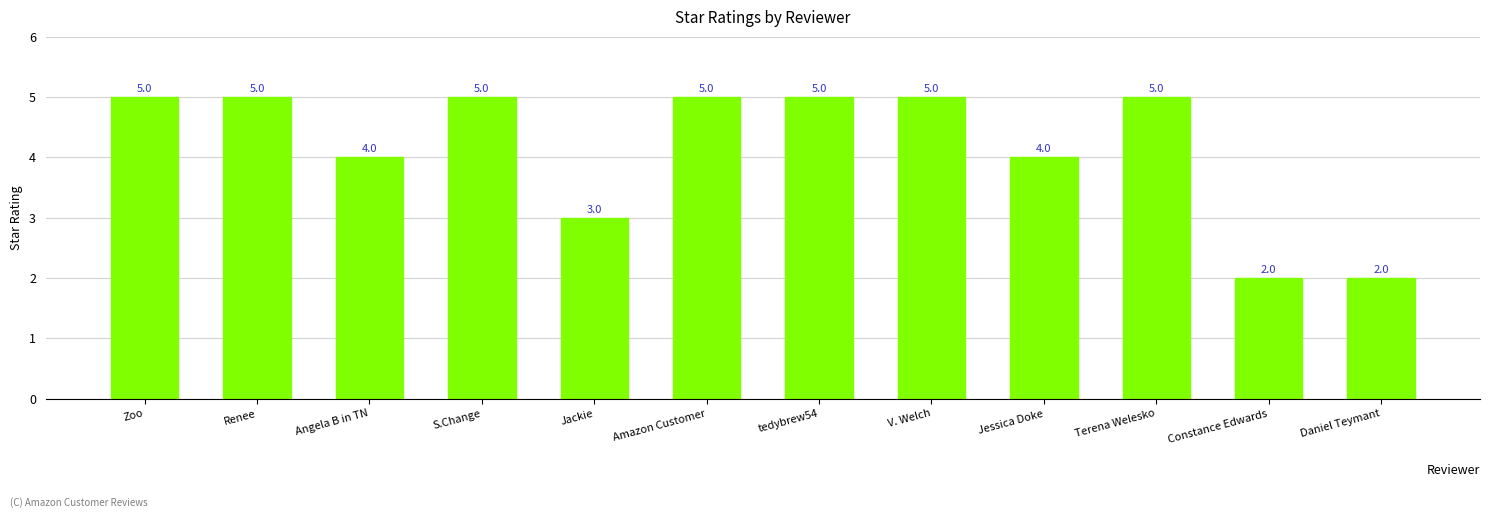

What is the label of the 10th bar from the right?

Angela B in TN